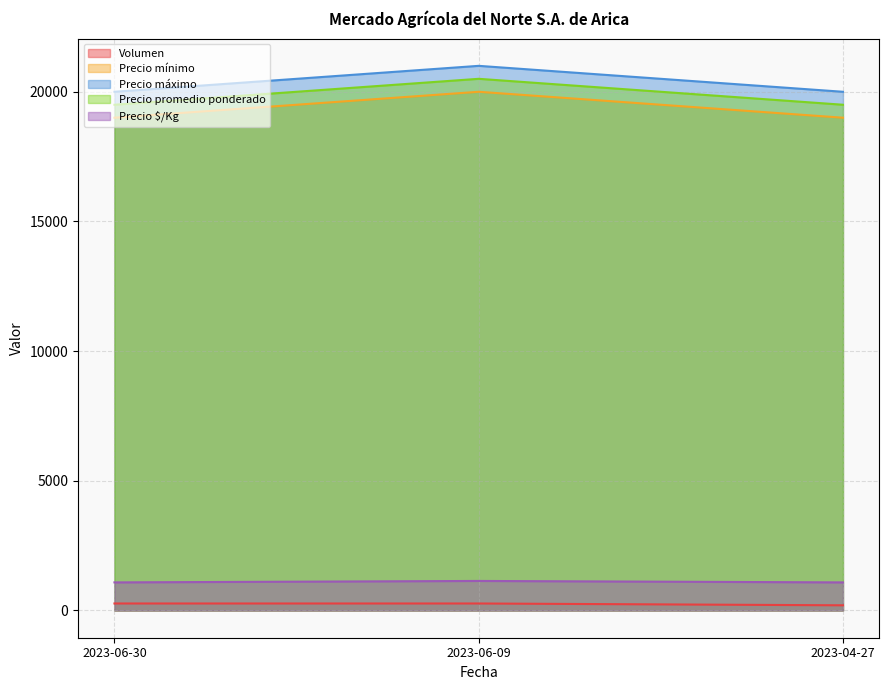

What is the highest value of the Precio promedio ponderado series?

20500